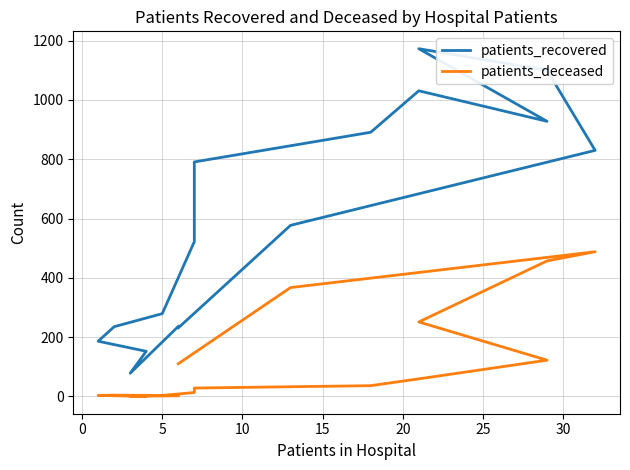

What is the difference between the maximum and minimum values in the patients_recovered series?

1095